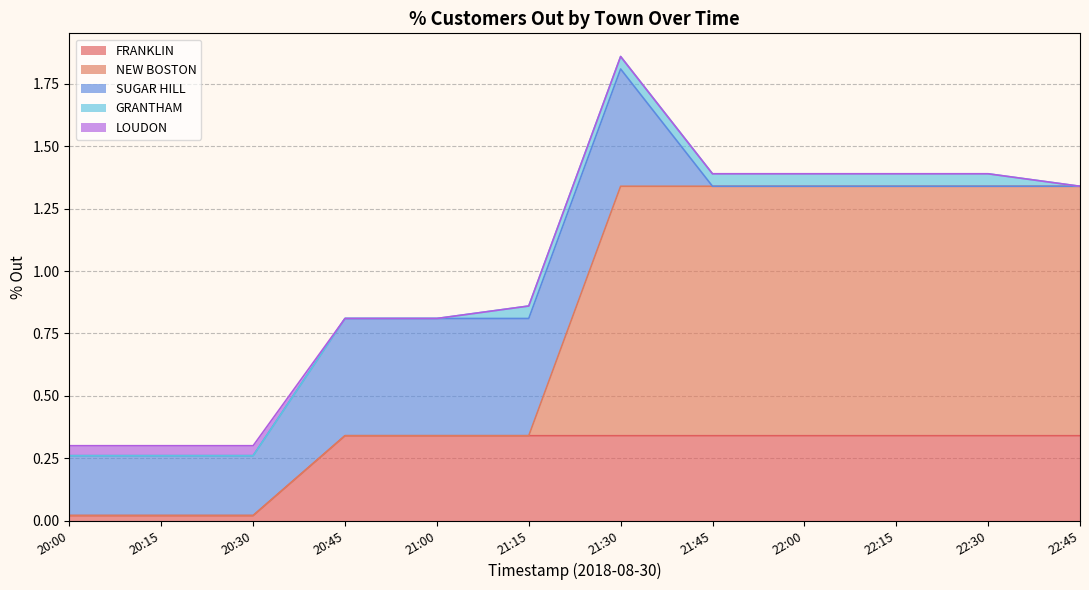

List the series in order of their peak value, highest first.

NEW BOSTON, SUGAR HILL, FRANKLIN, GRANTHAM, LOUDON